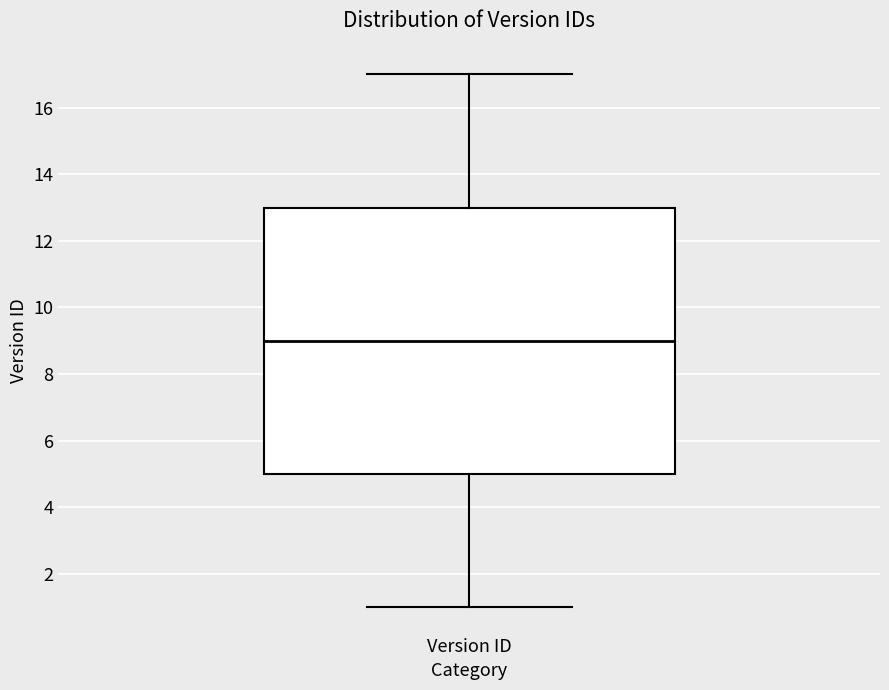

Read this box plot against the y-axis: the position of the median line, the range covered by the box, and the ends of both whiskers. The values are not printed on the chart, so give them approximately, as read against the axis.

median 9, box 5 to 13, whiskers 1 to 17